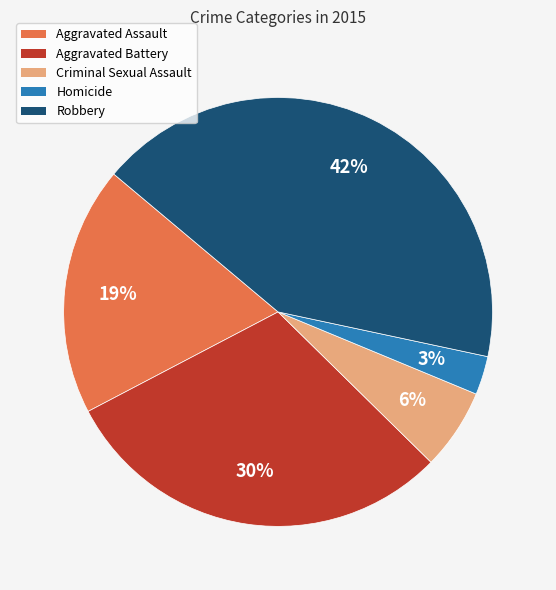

Which has a higher value, Aggravated Assault or Robbery?

Robbery